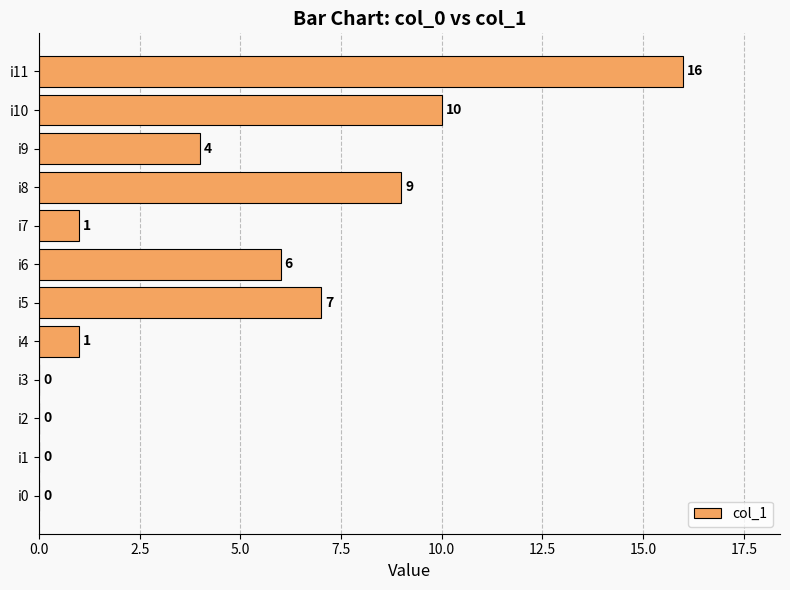

What is the sum of all values?

54